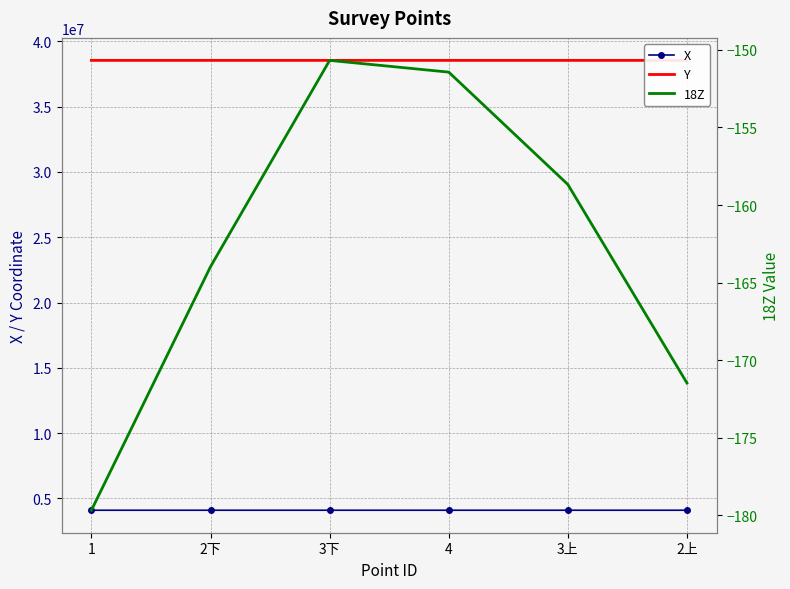

List the labels in order of X value, largest first.

1, 2上, 2下, 3上, 3下, 4